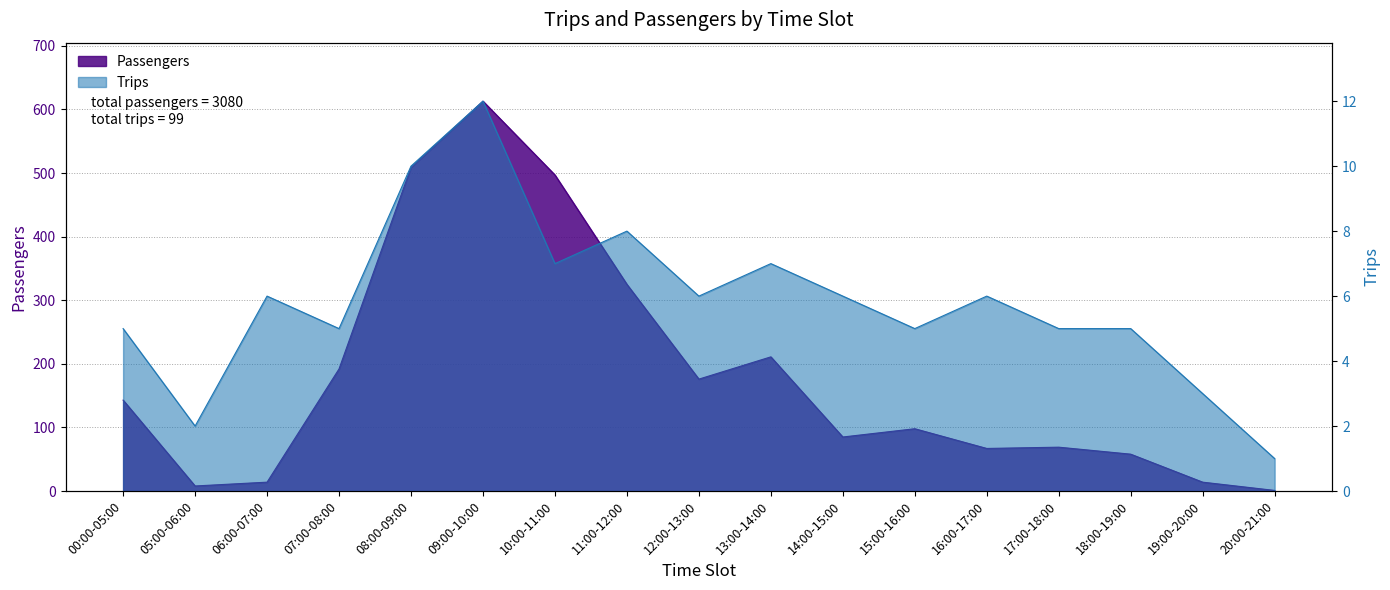

Which series has the widest spread of values?

Passengers